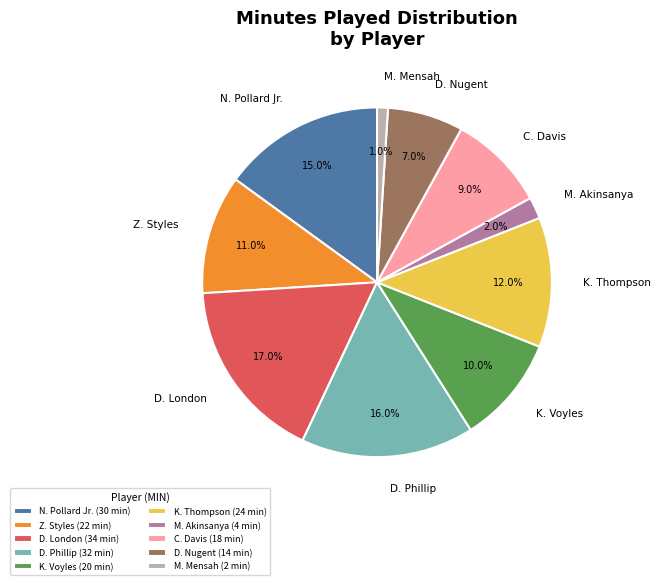

Does any single category account for the majority?

No